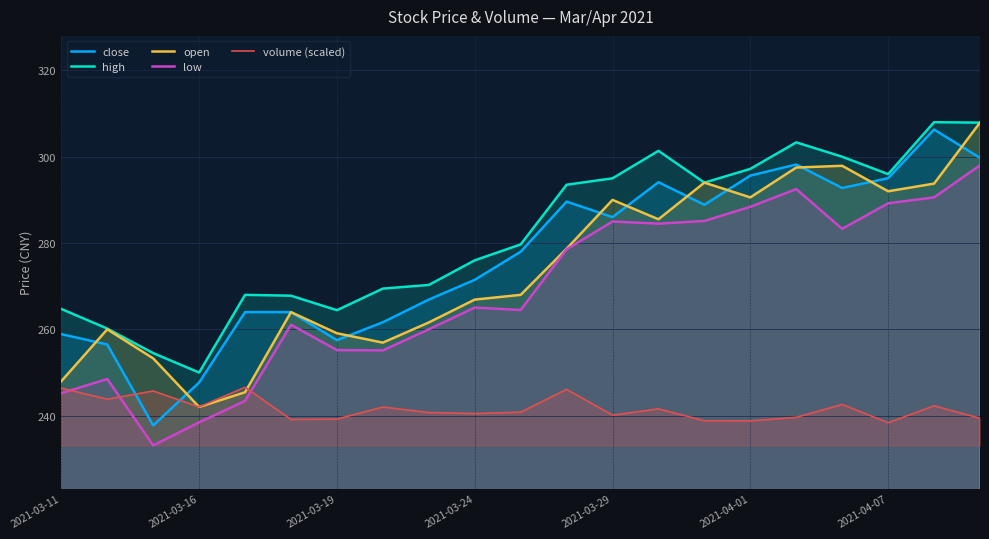

True or false: close has more than 2 interior local peaks.

True